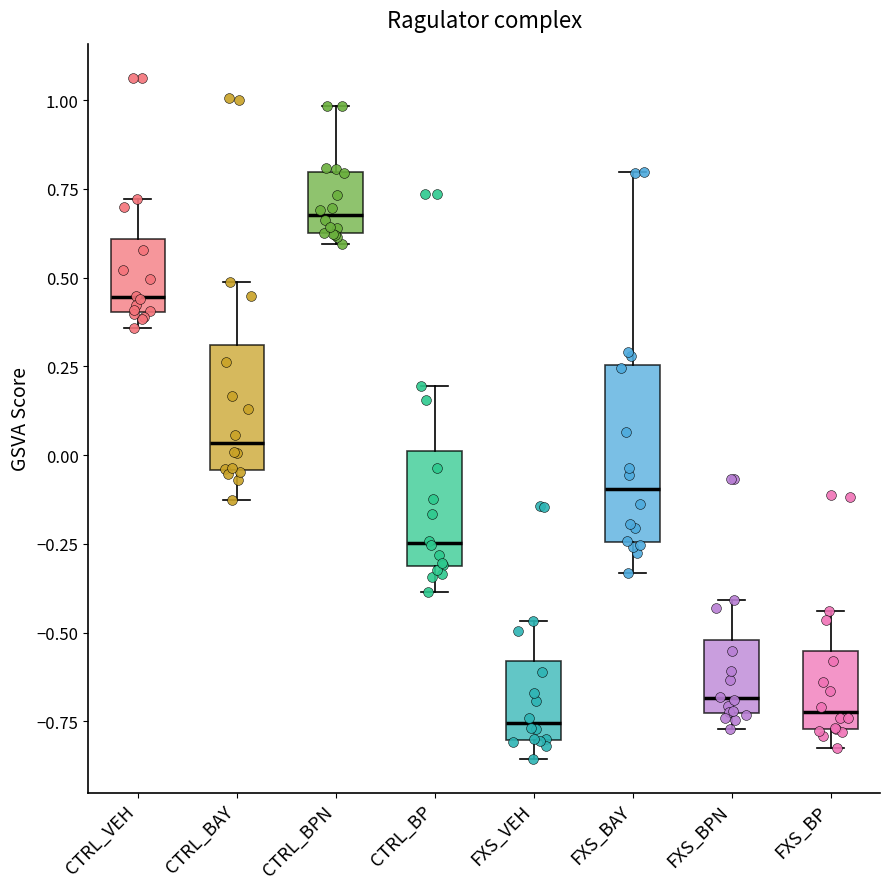

Comparing the boxes themselves (not the whiskers), which one is the tallest?

FXS_BAY